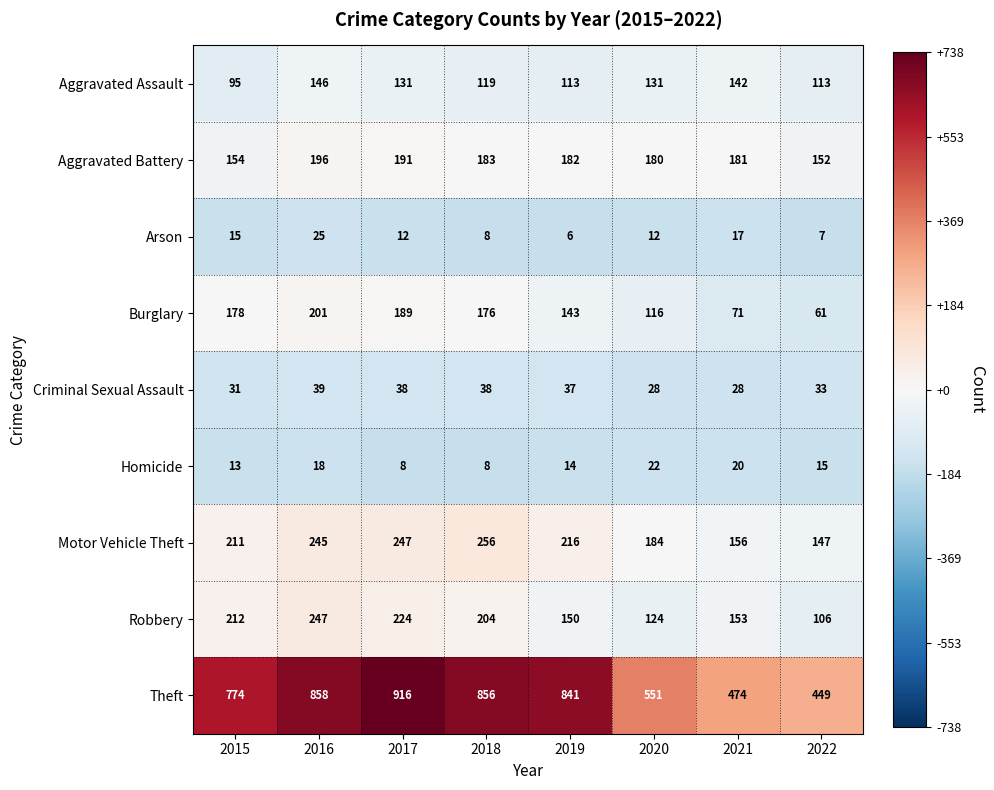

What is the difference between the highest and lowest values at 2017?

908